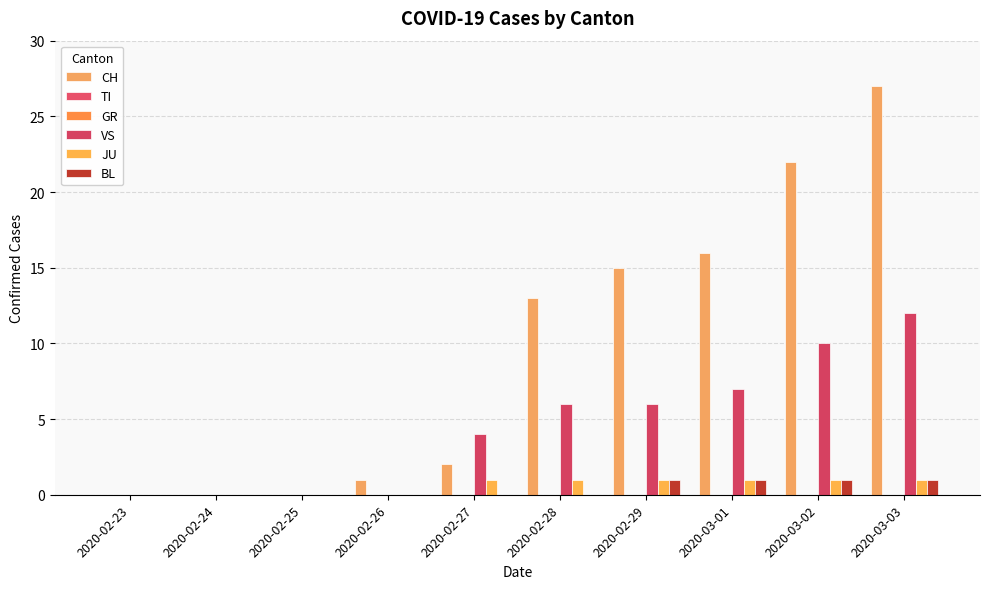

What is the difference between the highest and lowest values at 2020-03-02?

22